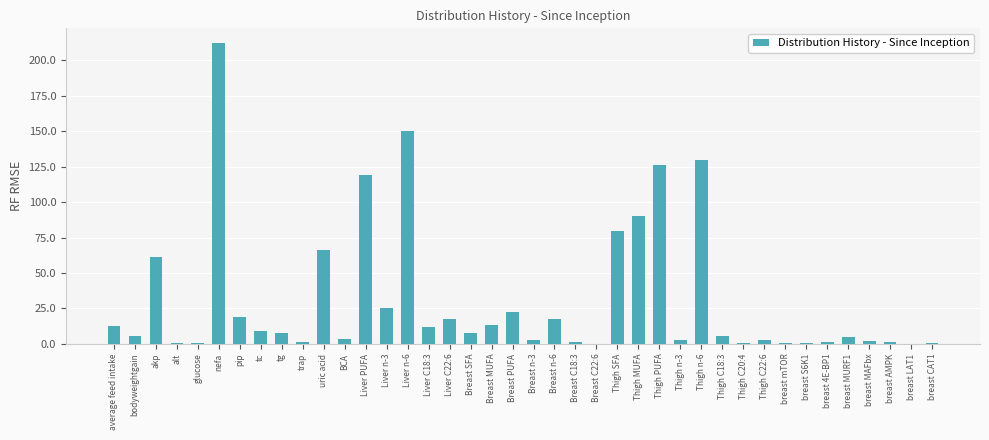

What is the ratio of the value at akp to the value at tg?

8.4